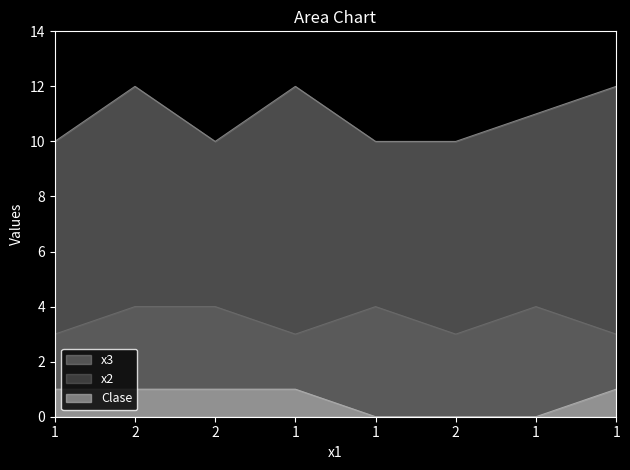

What is the difference between the maximum and second lowest values in the x2 series?

1